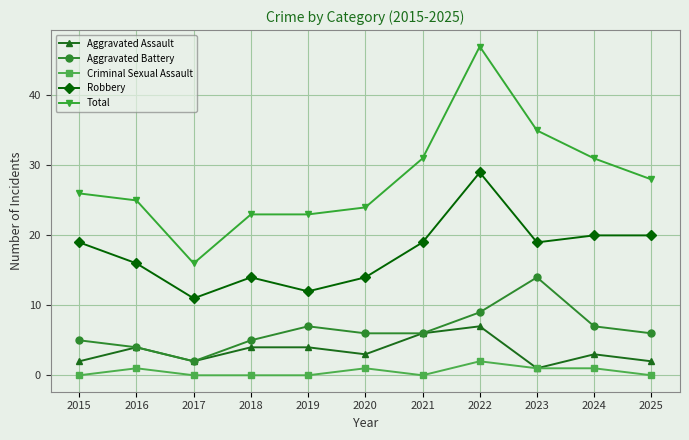

Does the chart display data point markers on the line(s)?

Yes